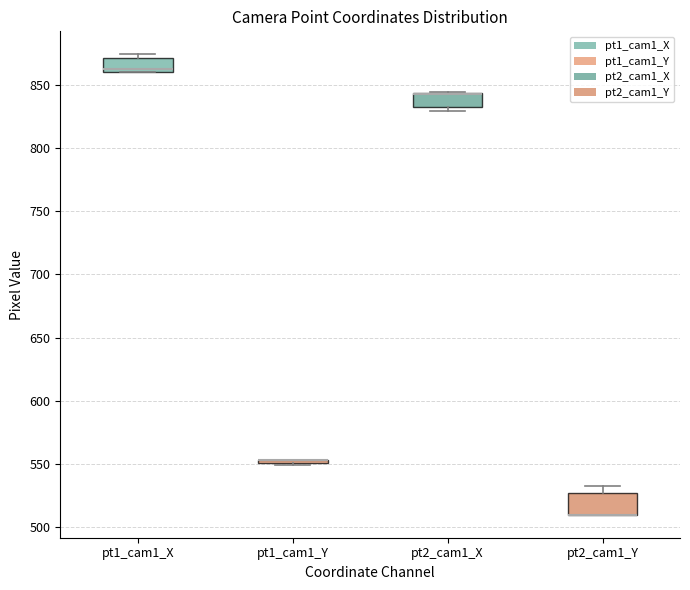

Where is the lower edge of the box for pt2_cam1_X on the y-axis? The values are not printed on the chart, so give them approximately, as read against the axis.

835